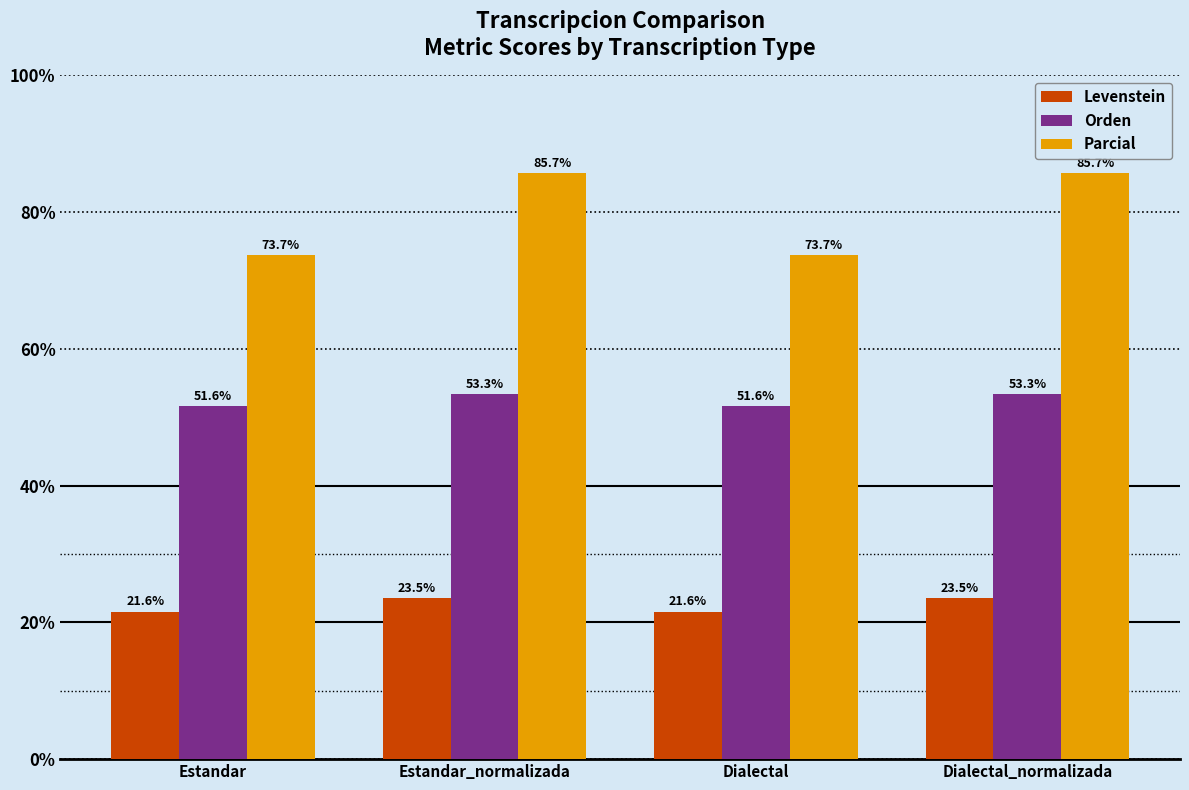

How many bars are there in total?

12